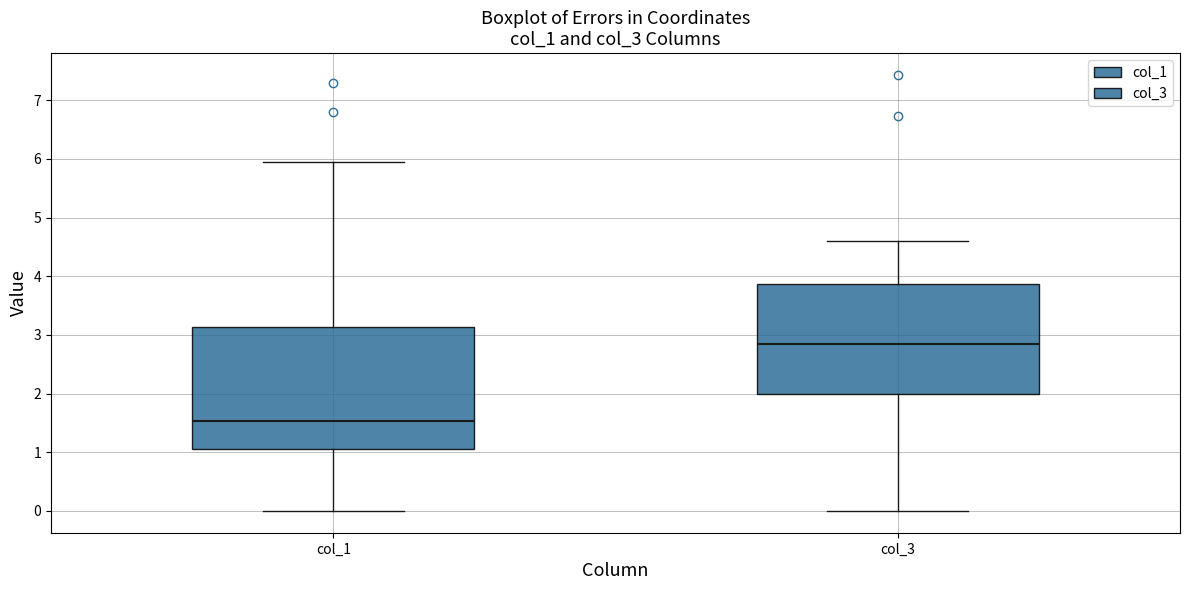

Which box is the tallest, from its lower edge to its upper edge?

col_1